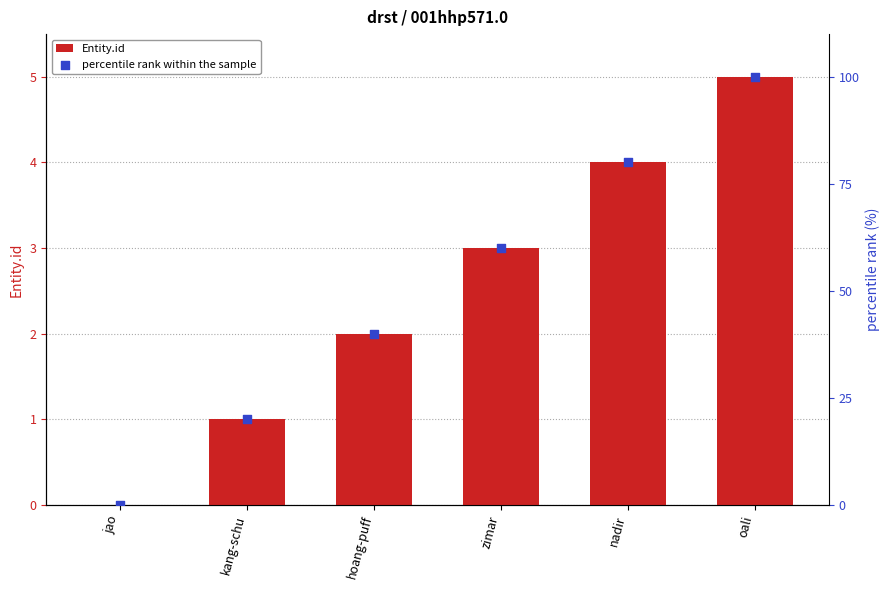

Which series reaches the minimum Y coordinate?

Entity.id